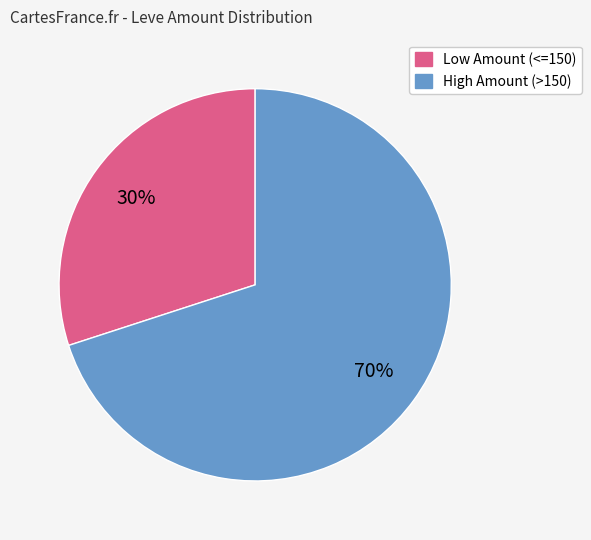

Is there any slice that represents more than half of the pie?

Yes